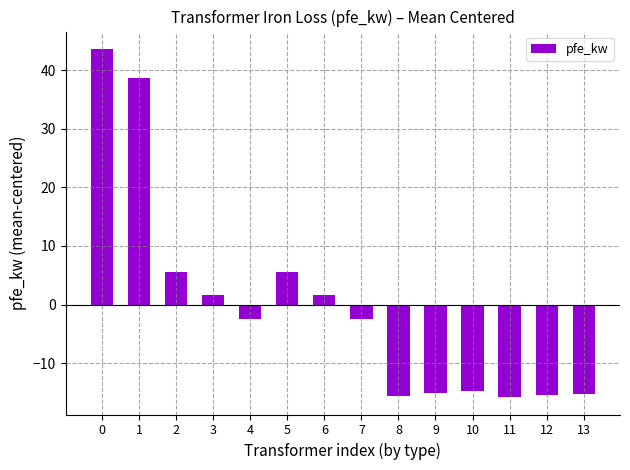

Does the chart contain stacked bars?

No